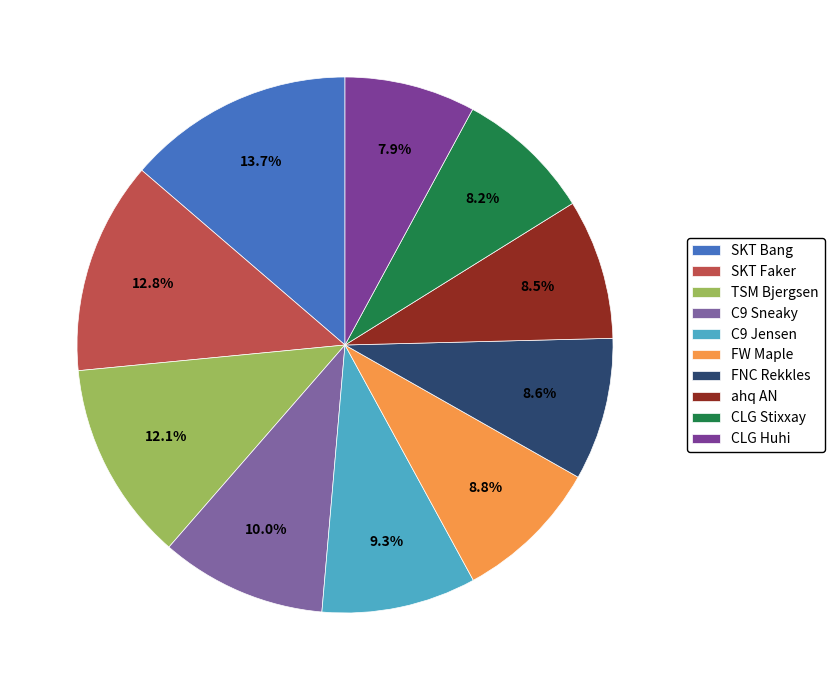

What portion of the pie excludes CLG Stixxay?

91.8%